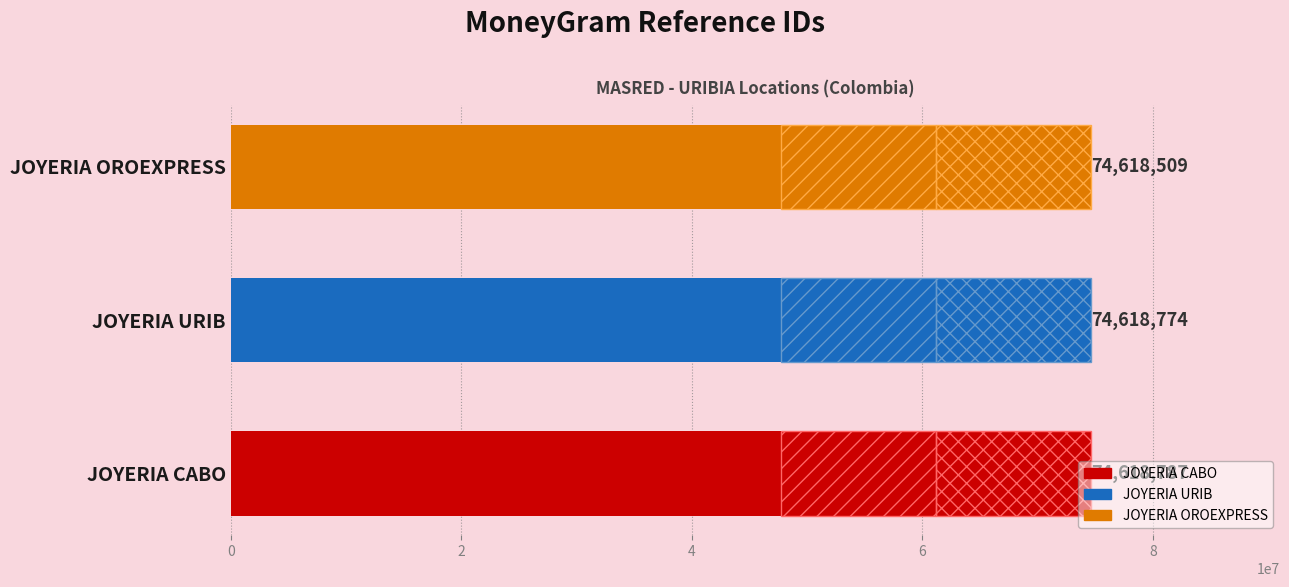

What is the average value?

74618690